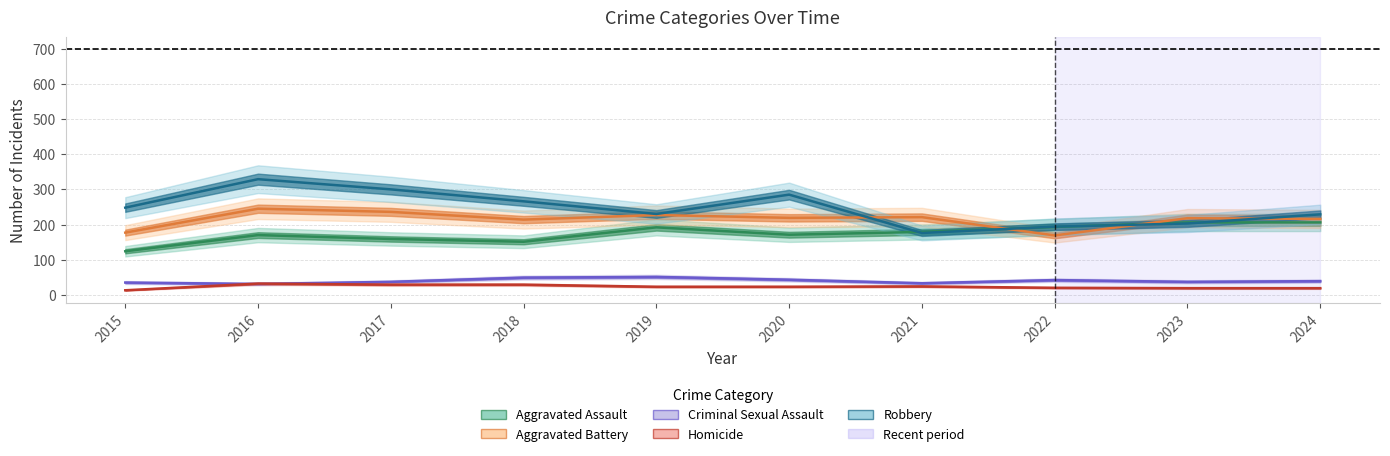

Where is Criminal Sexual Assault nearest to the value 41?

2022